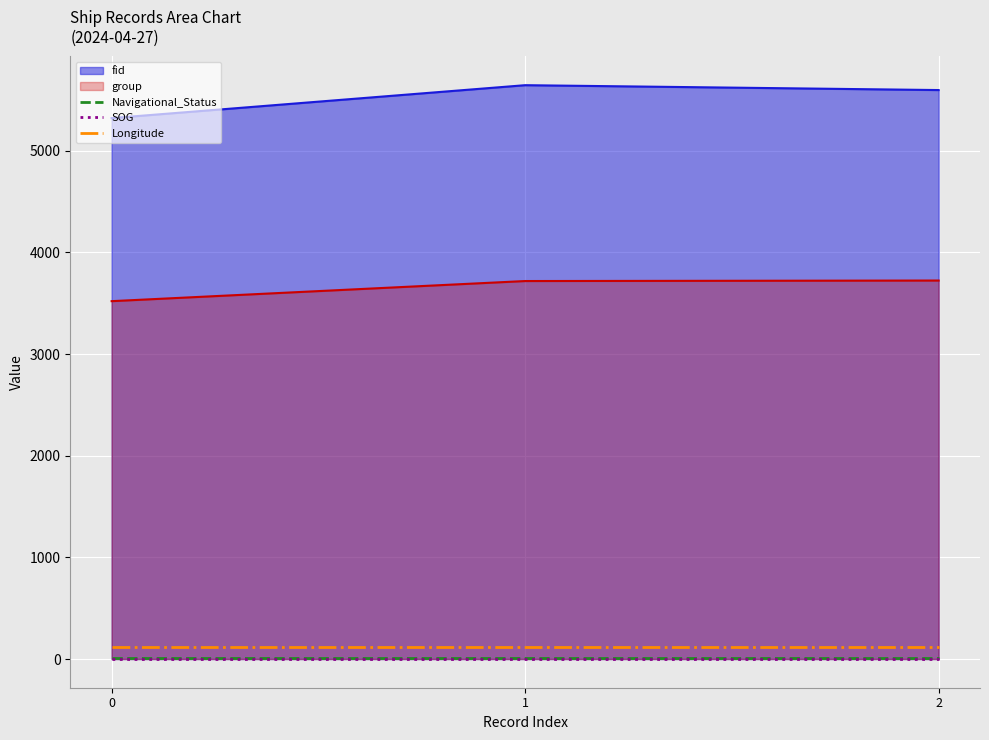

Is the value of Navigational_Status at 0 greater than the value of group at 0?

No